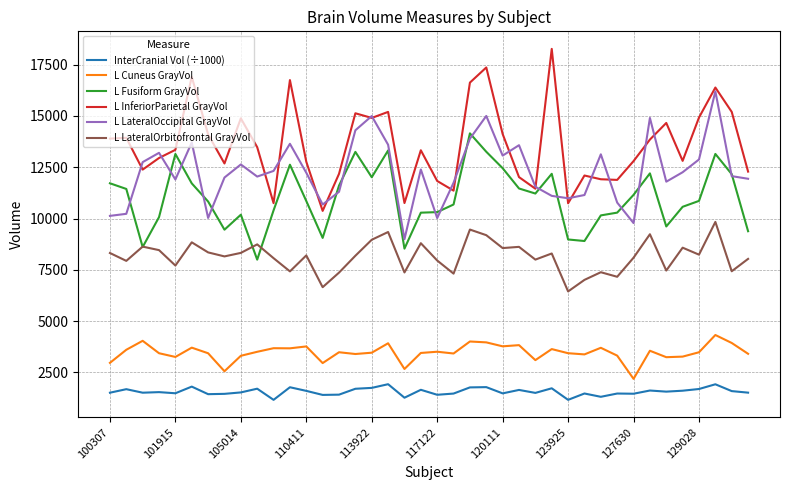

True or false: L Cuneus GrayVol and L LateralOccipital GrayVol cross at least once.

False